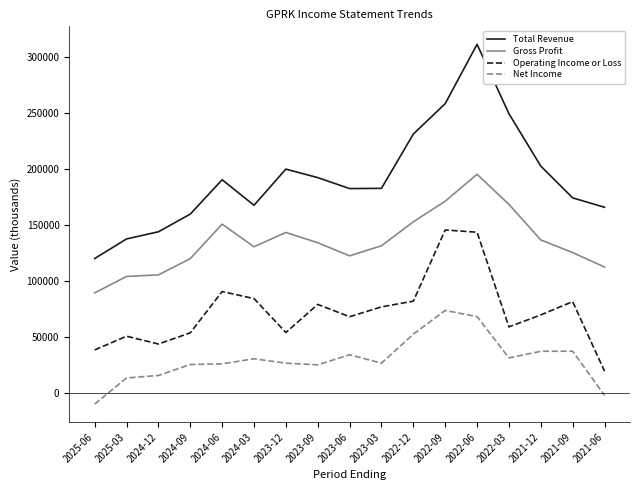

True or false: Total Revenue and Operating Income or Loss cross at least once.

False